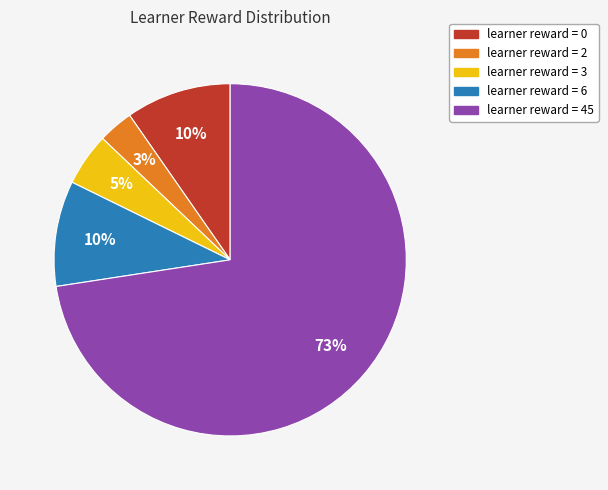

Which has a higher value, learner reward = 2 or learner reward = 3?

learner reward = 3